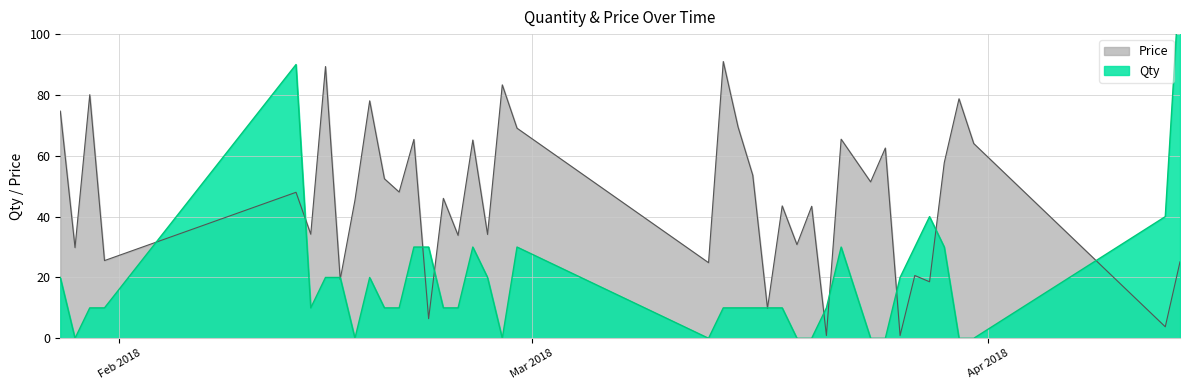

What is the highest value of the Price series?

91.0